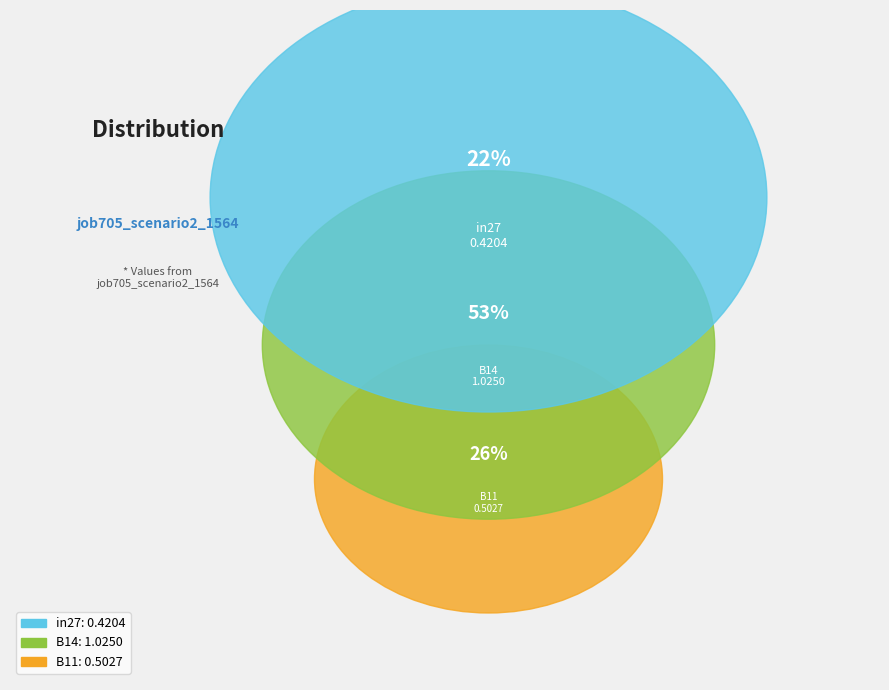

To the nearest percent, what is the difference between the in27 and B11 slice percentages?

4%